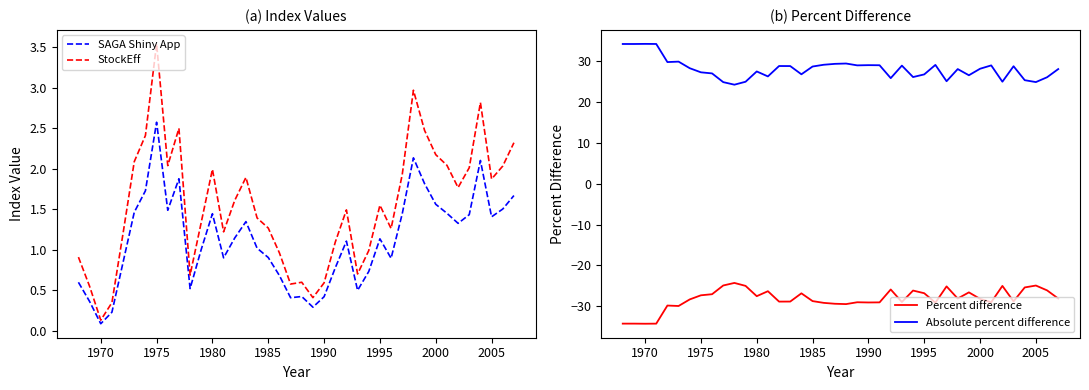

Which category has the highest value in the StockEff series?

1975